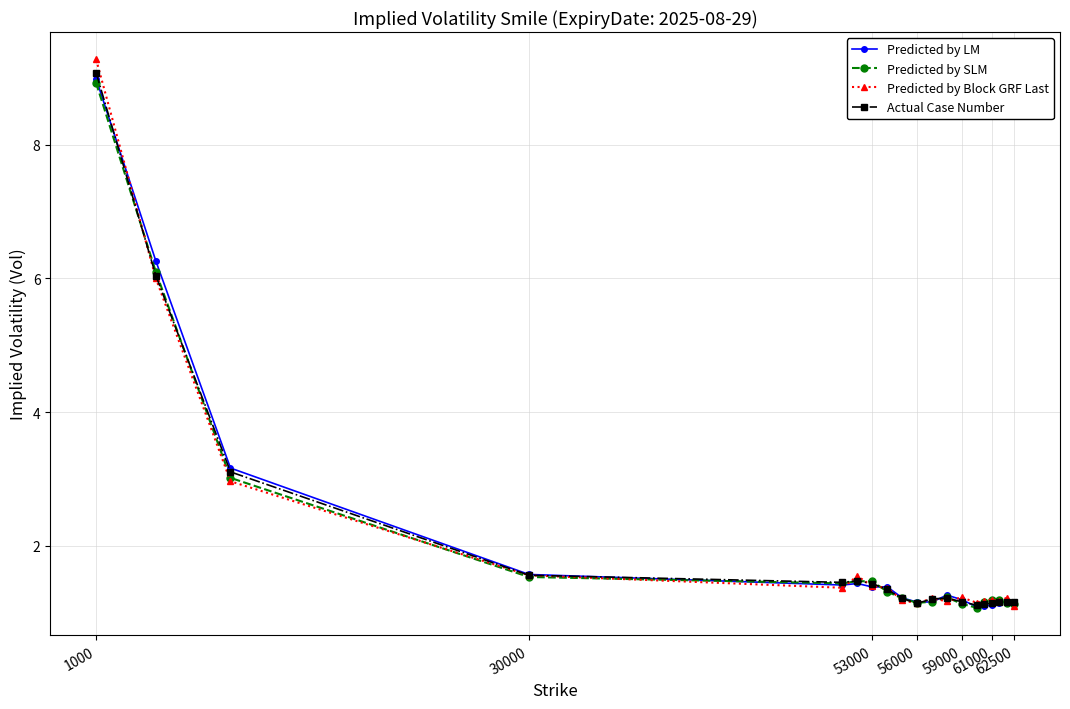

Which series has the widest spread of values?

Predicted by Block GRF Last